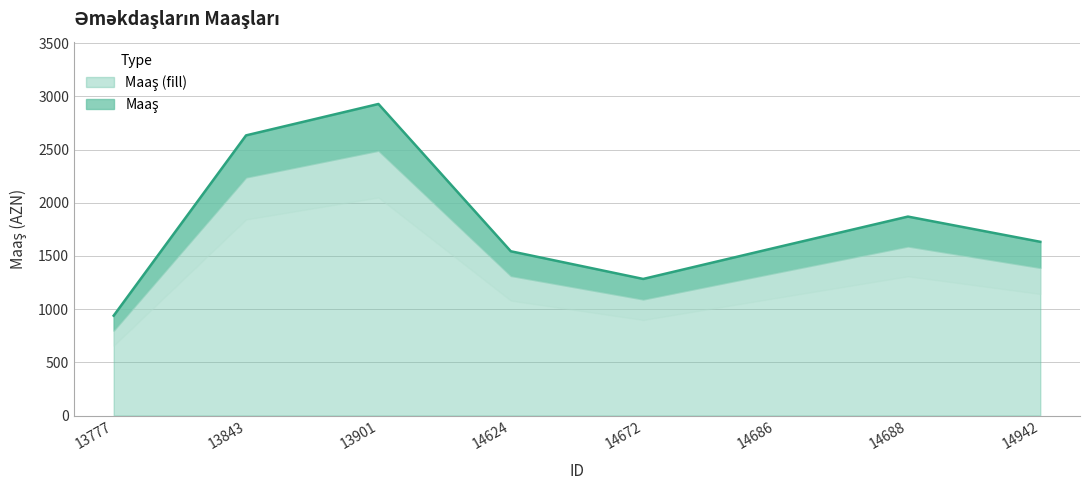

What is the value of the 6th point from the left?

1578